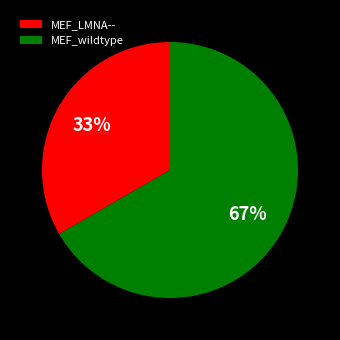

What is the ratio of the value at MEF_LMNA-- to the value at MEF_wildtype?

0.5